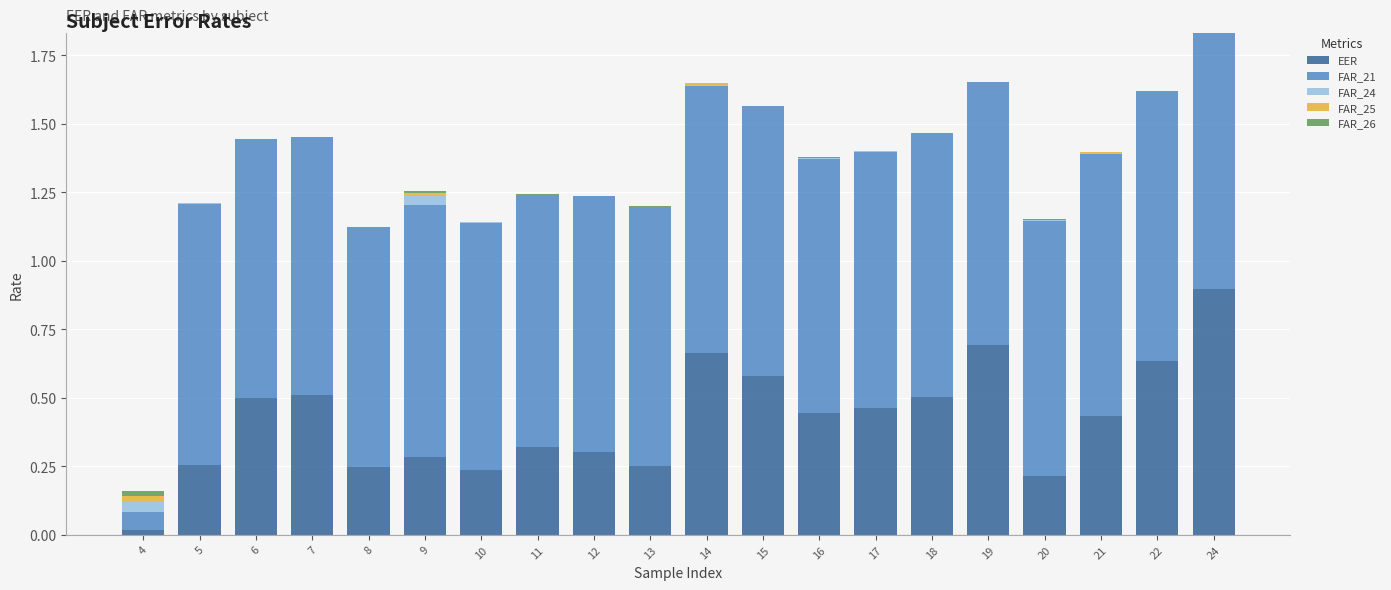

What is the sum of all EER values?

8.4